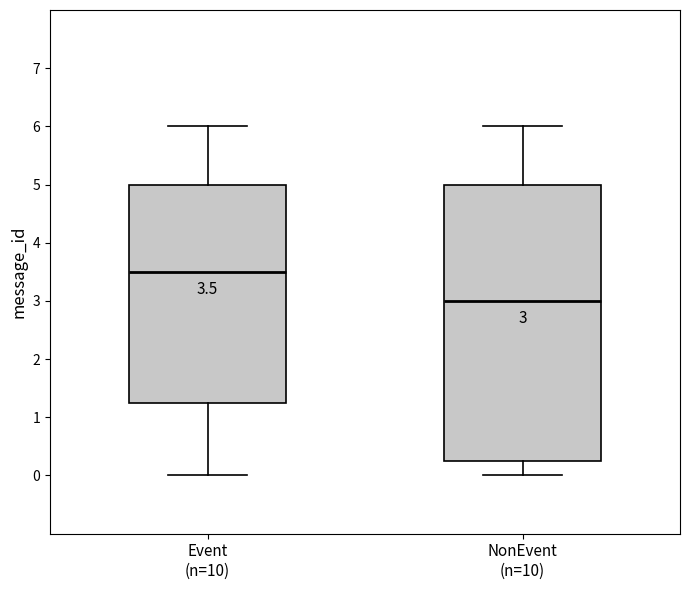

Which box's median line is the lowest?

NonEvent (n=10)